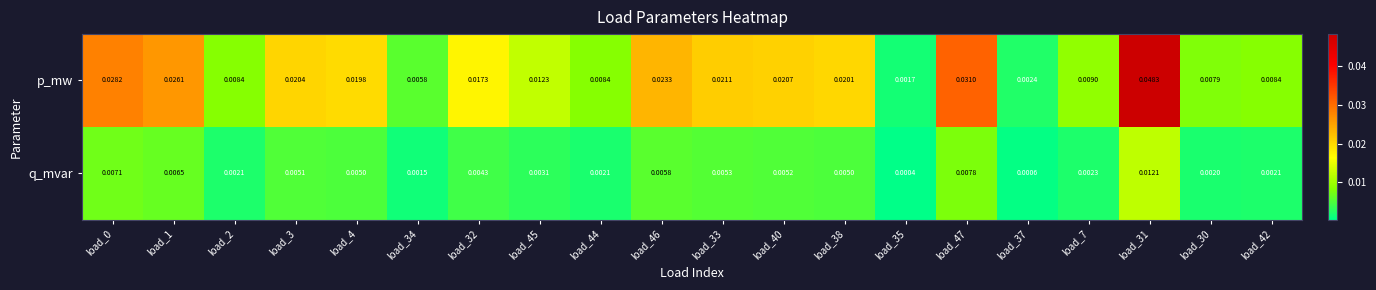

Between load_47 and load_30, which series saw the biggest shift?

p_mw